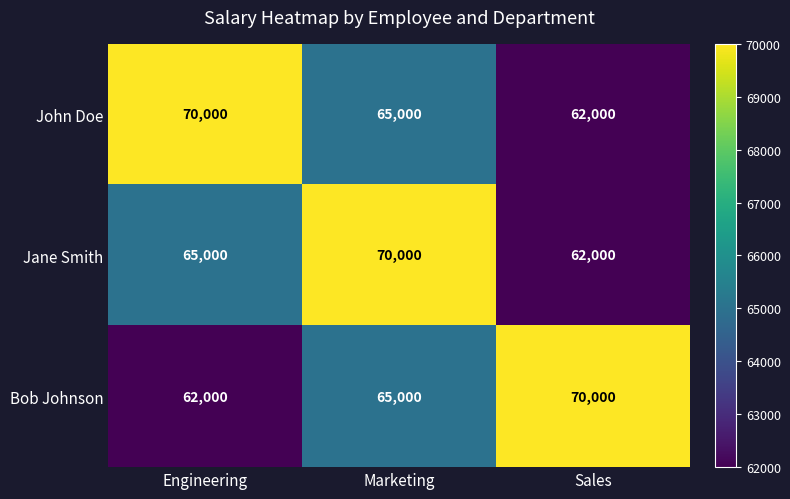

Reading right to left, list all the values displayed in this chart.

John Doe: Sales=62000	Marketing=65000	Engineering=70000
Jane Smith: Sales=62000	Marketing=70000	Engineering=65000
Bob Johnson: Sales=70000	Marketing=65000	Engineering=62000